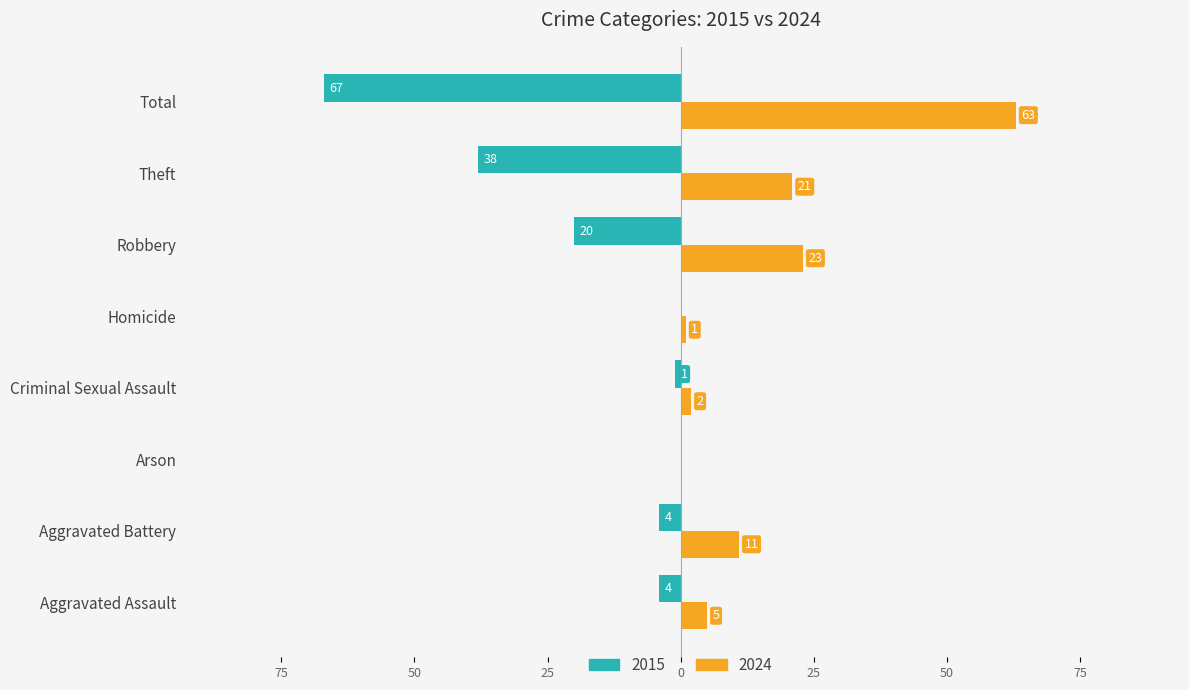

Reading left to right, what are all the values shown in this chart?

2015: -4	-4	0	-1	0	-20	-38	-67
2024: 5	11	0	2	1	23	21	63